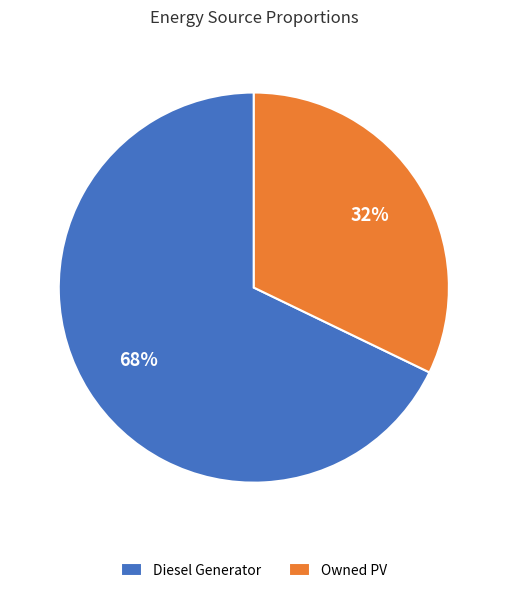

Count the number of slices in the pie.

2